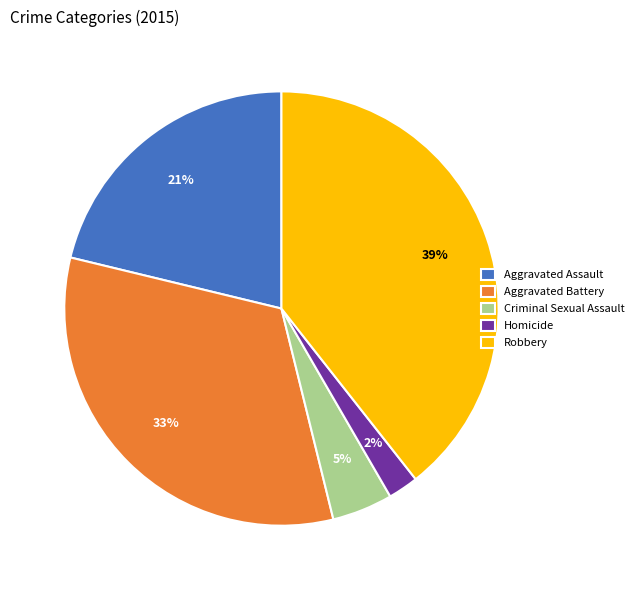

Which has a higher value, Robbery or Homicide?

Robbery